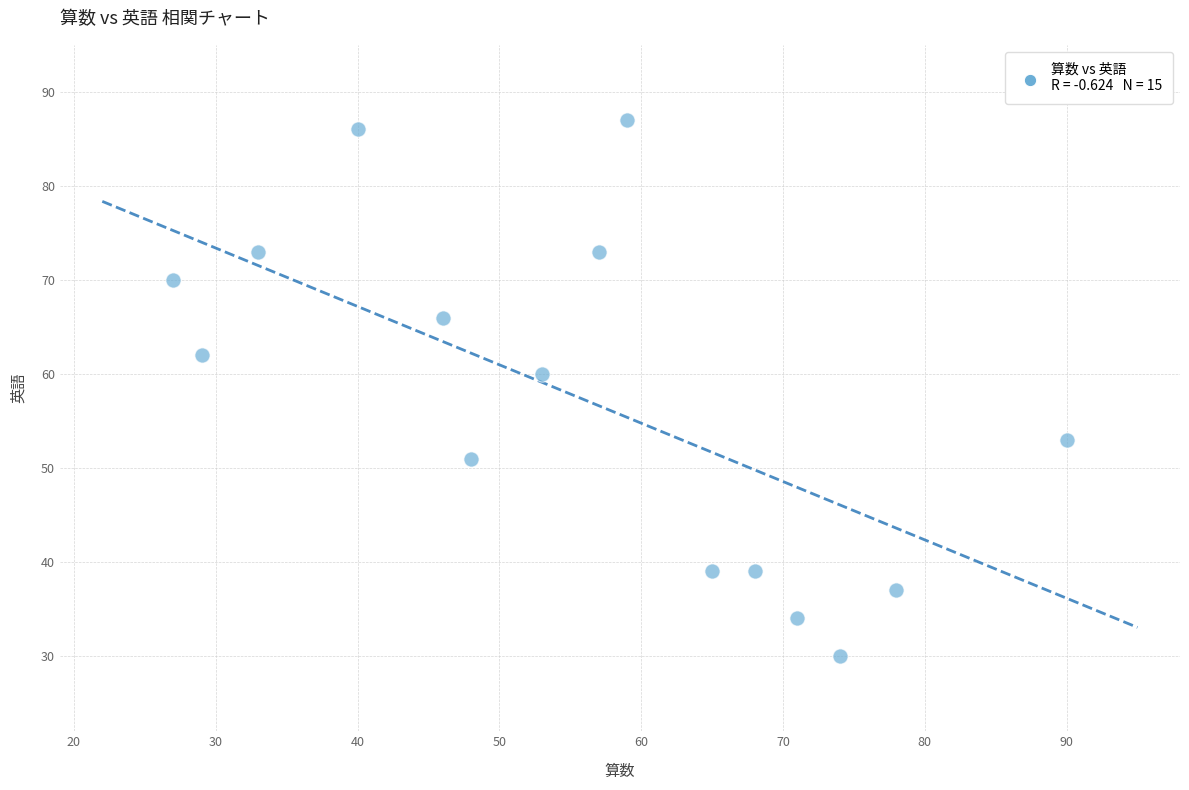

What Y value in the scatter plot is closest to 58?

60